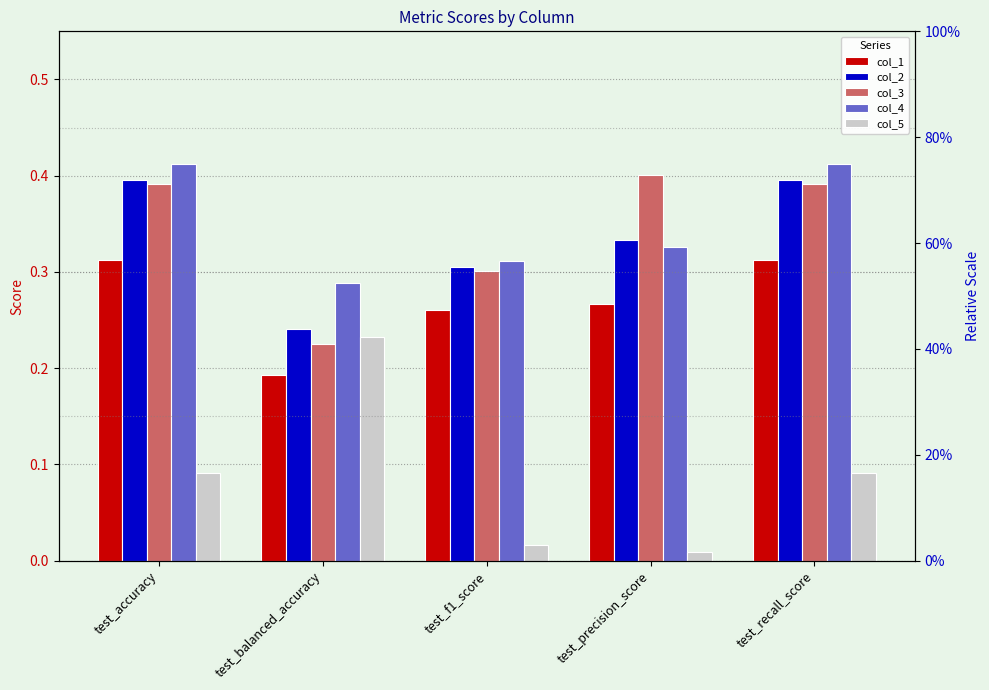

What is the average value of the col_1 series?

0.3